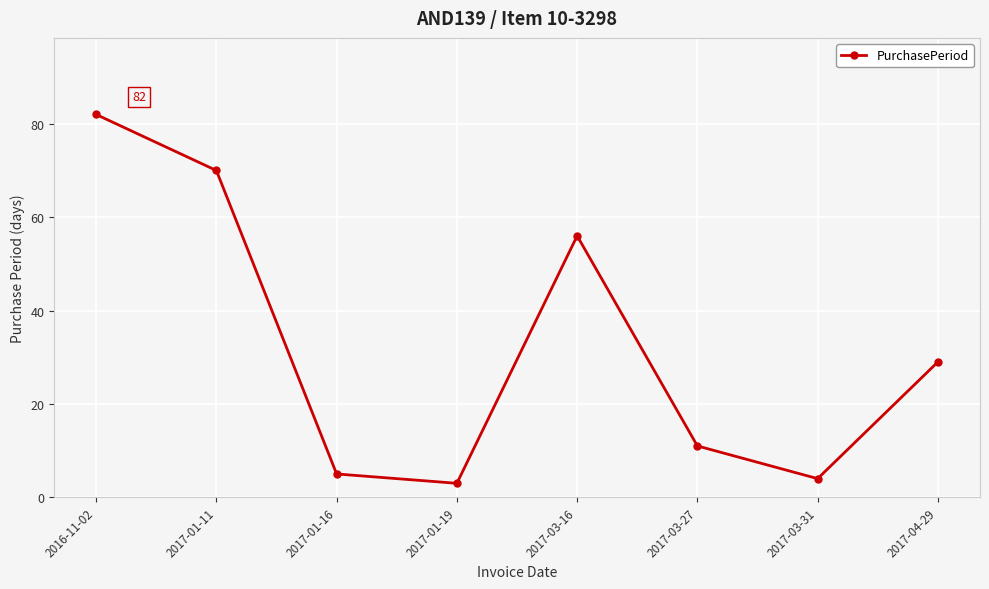

Where does the data first go above 29?

2016-11-02